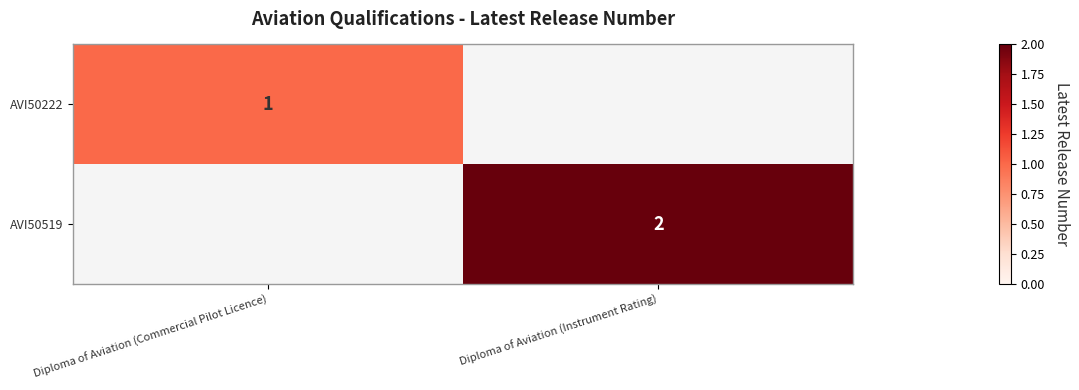

True or false: AVI50519 has a value of 3 at Diploma of Aviation (Instrument Rating).

False